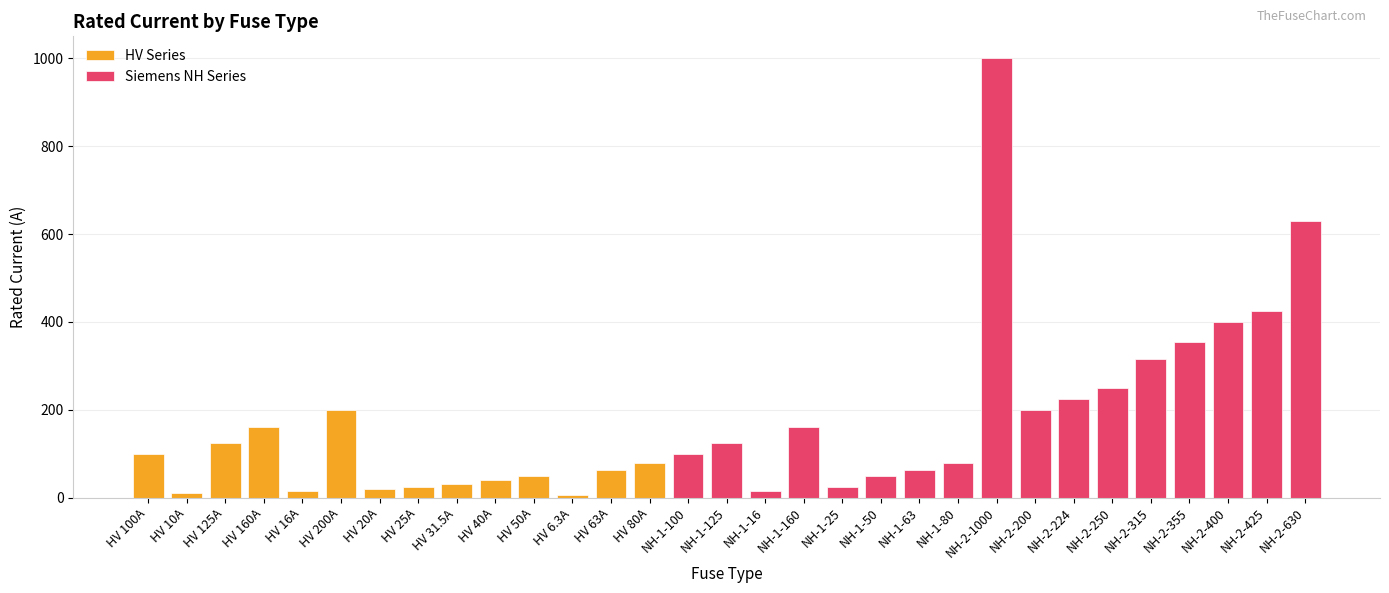

Where is the data nearest to the value 503?

NH-2-425